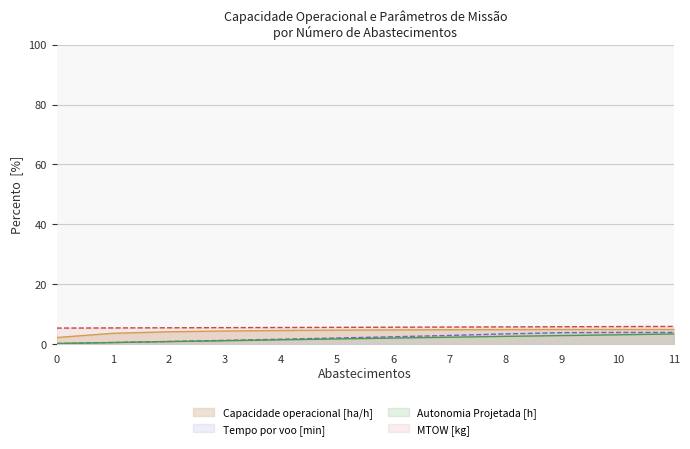

What is the greatest value displayed?

6.0